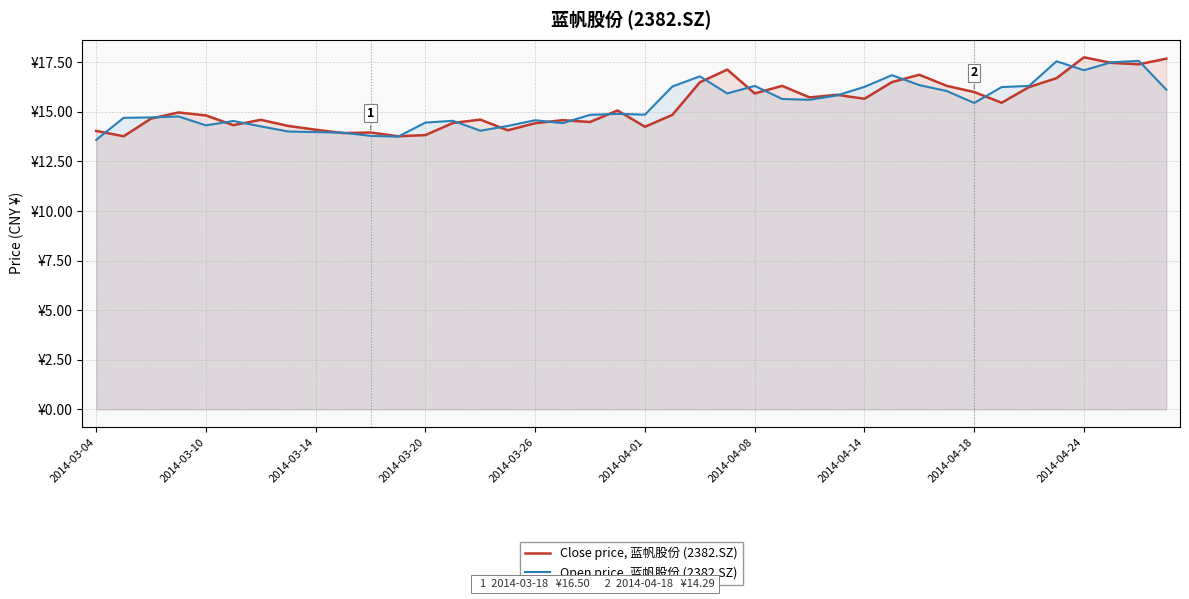

Does the chart have visible grid lines?

Yes